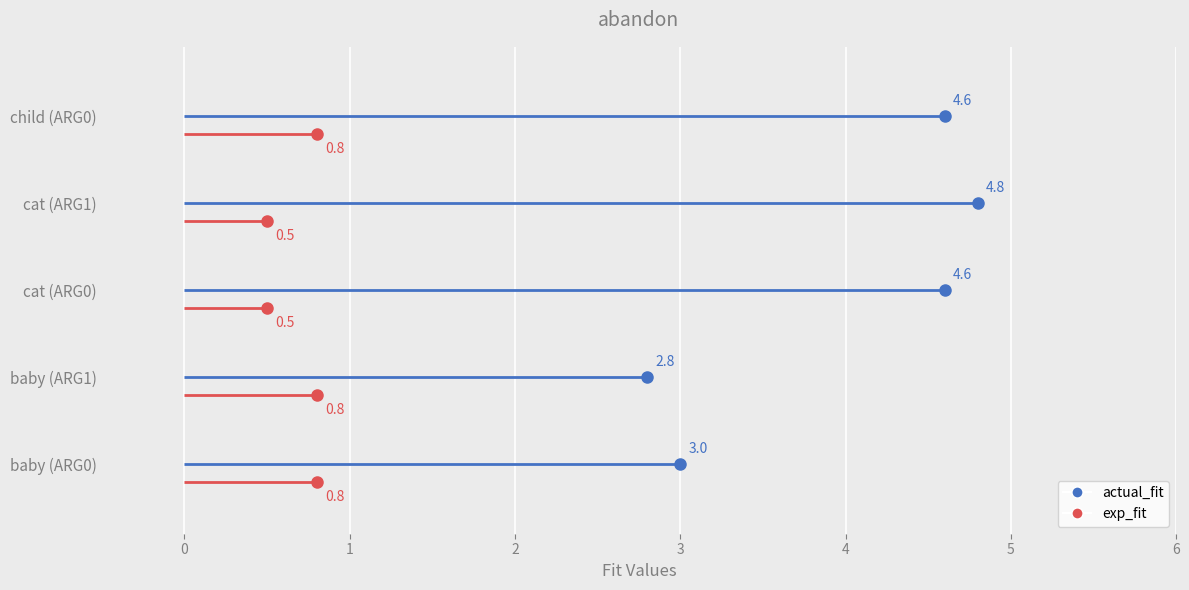

What is the lowest value of the exp_fit series?

0.5